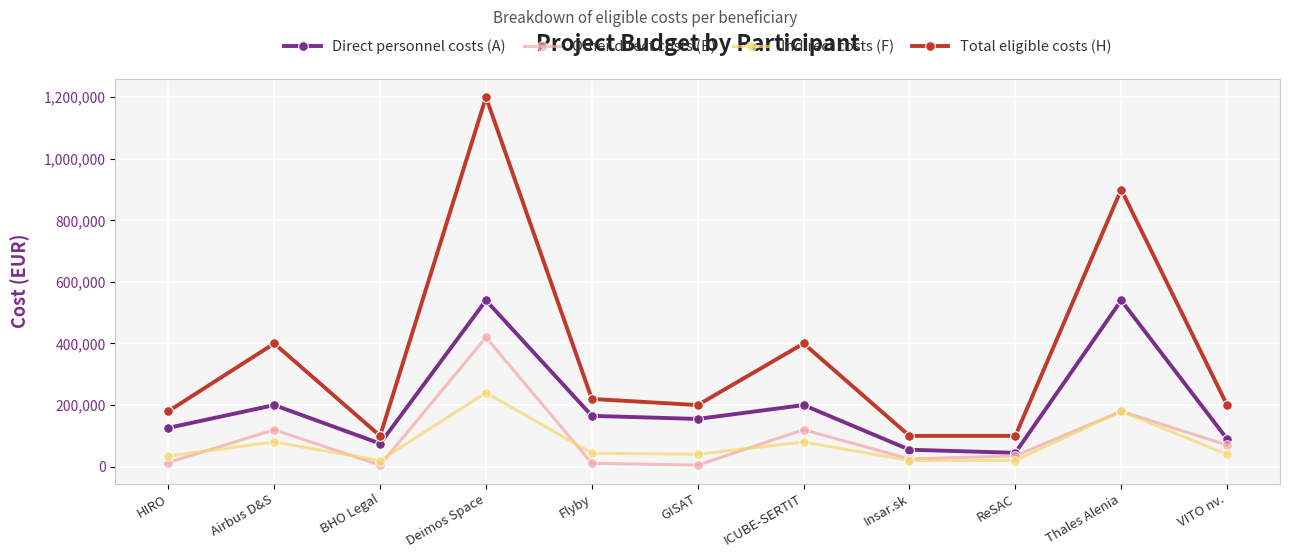

At which label does Other direct costs (B) first exceed 35000?

Airbus D&S